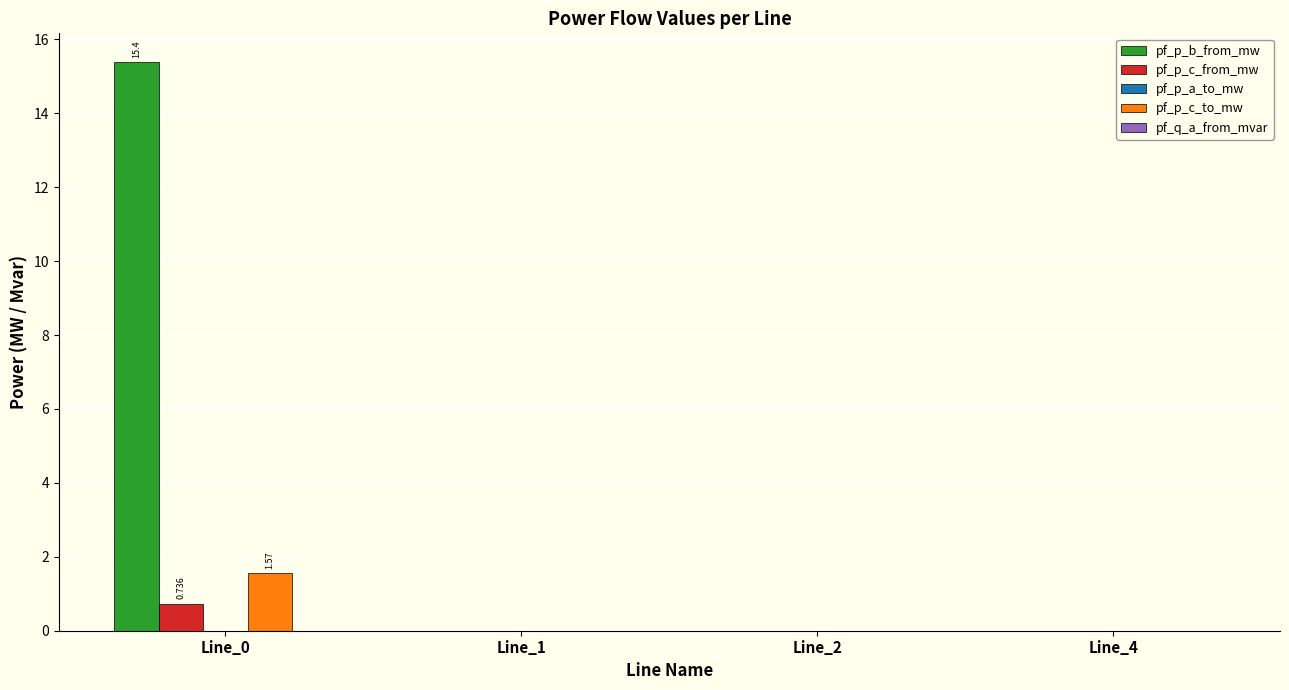

What is the maximum value for pf_p_c_to_mw?

1.6